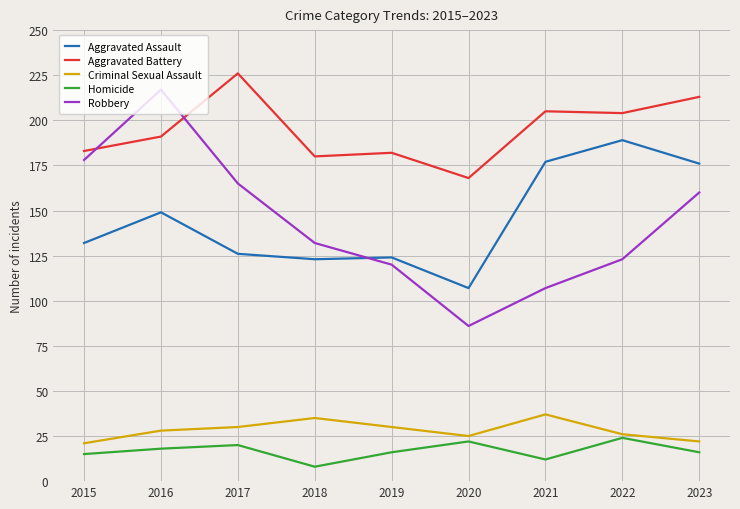

What are all the series names shown in the legend?

Aggravated Assault, Aggravated Battery, Criminal Sexual Assault, Homicide, Robbery